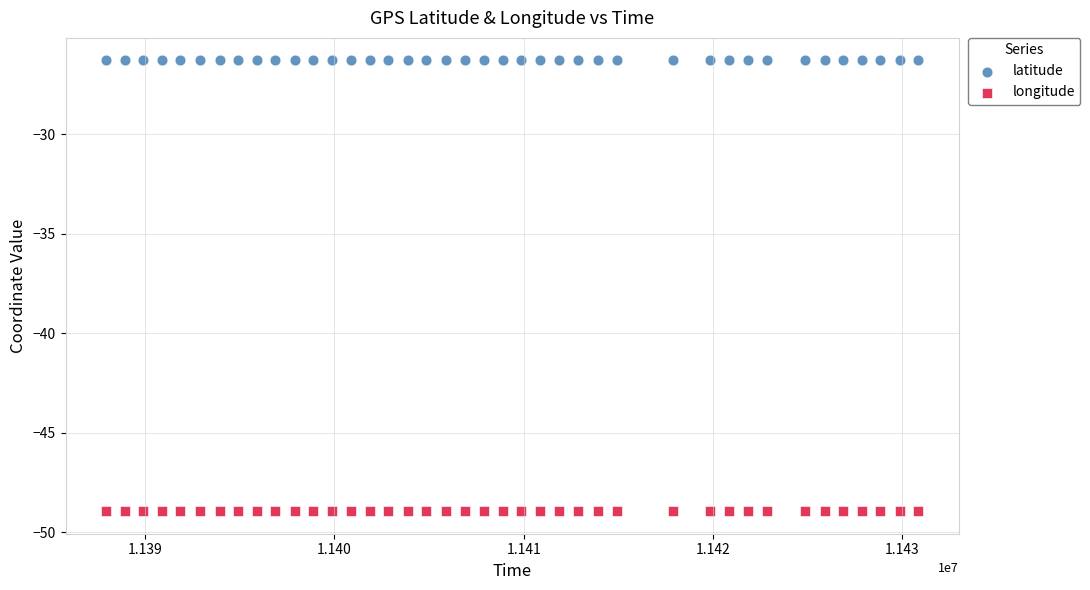

Which series reaches the maximum Y coordinate?

latitude